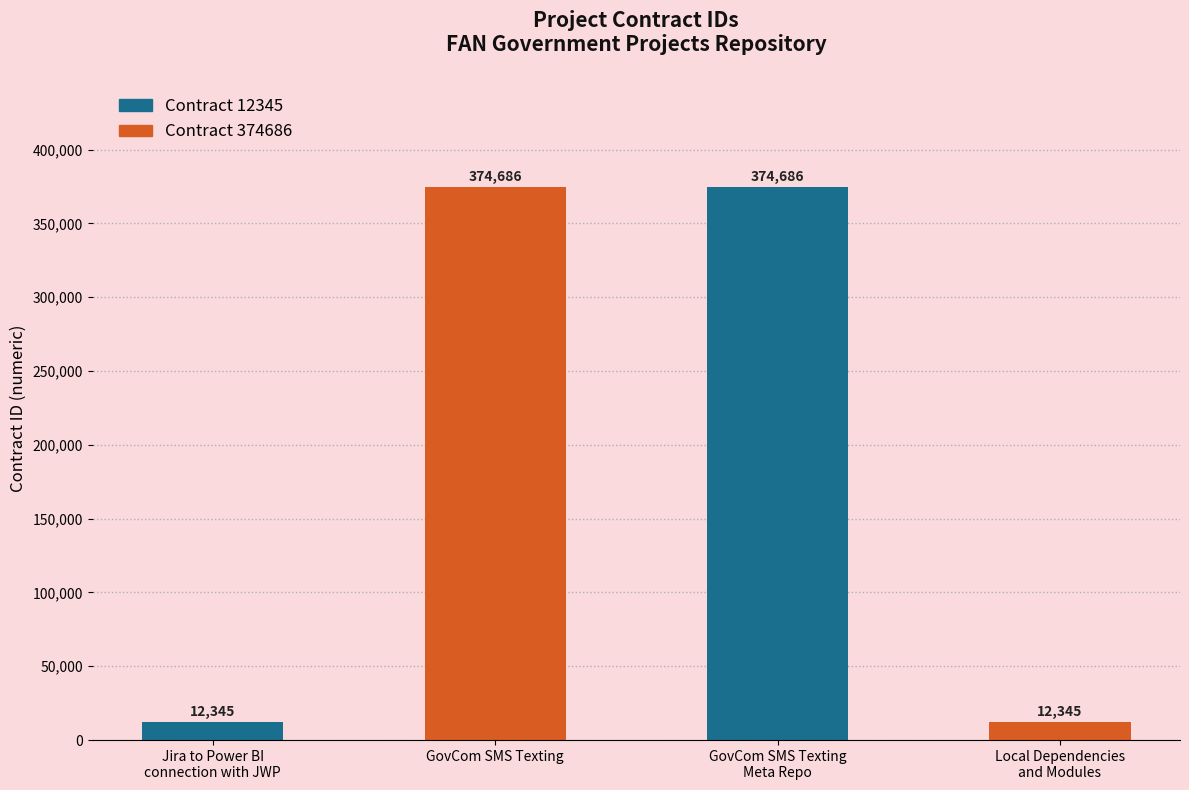

Reading left to right, transcribe all the data shown in this chart.

12345	374686	374686	12345